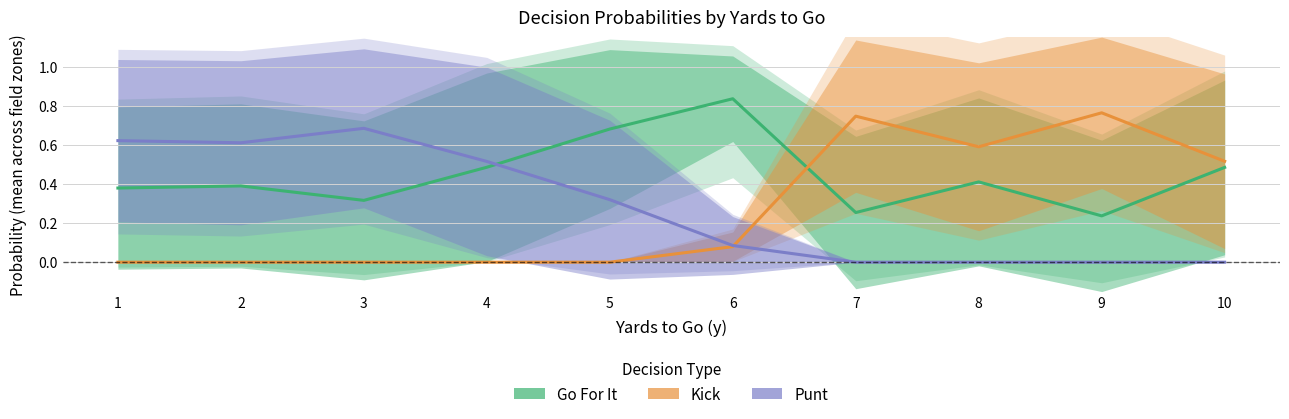

Rank the series at 2 from highest to lowest value.

Punt, Go For It, Kick